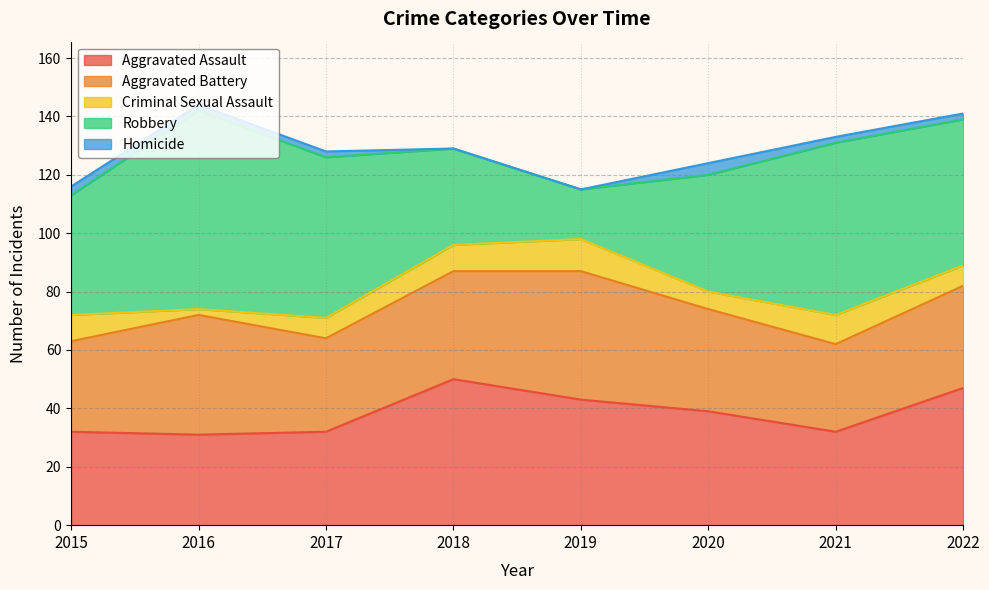

At how many categories does at least one series exceed 23?

8